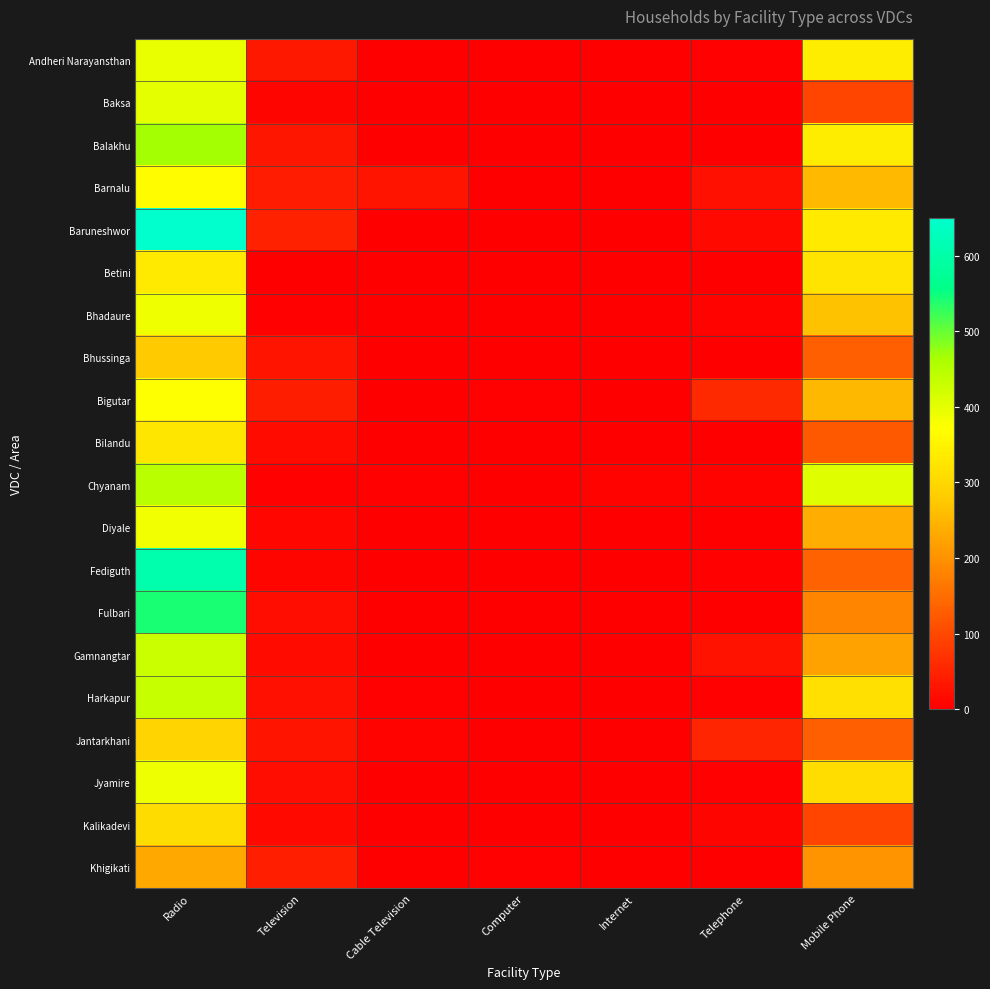

Reading left to right, list all the values displayed in this chart.

Andheri Narayansthan: Radio=394	Television=35	Cable Television=2	Computer=0	Internet=0	Telephone=4	Mobile Phone=339
Baksa: Radio=399	Television=8	Cable Television=0	Computer=0	Internet=0	Telephone=1	Mobile Phone=95
Balakhu: Radio=467	Television=32	Cable Television=0	Computer=0	Internet=0	Telephone=0	Mobile Phone=339
Barnalu: Radio=366	Television=40	Cable Television=28	Computer=1	Internet=0	Telephone=23	Mobile Phone=255
Baruneshwor: Radio=650	Television=47	Cable Television=0	Computer=1	Internet=0	Telephone=13	Mobile Phone=333
Betini: Radio=333	Television=1	Cable Television=0	Computer=0	Internet=0	Telephone=1	Mobile Phone=323
Bhadaure: Radio=388	Television=5	Cable Television=1	Computer=0	Internet=0	Telephone=7	Mobile Phone=266
Bhussinga: Radio=278	Television=28	Cable Television=2	Computer=1	Internet=0	Telephone=0	Mobile Phone=132
Bigutar: Radio=373	Television=41	Cable Television=1	Computer=4	Internet=0	Telephone=56	Mobile Phone=253
Bilandu: Radio=325	Television=17	Cable Television=1	Computer=0	Internet=0	Telephone=2	Mobile Phone=122
Chyanam: Radio=445	Television=5	Cable Television=5	Computer=1	Internet=6	Telephone=7	Mobile Phone=404
Diyale: Radio=384	Television=11	Cable Television=0	Computer=1	Internet=0	Telephone=0	Mobile Phone=238
Fediguth: Radio=605	Television=9	Cable Television=0	Computer=1	Internet=0	Telephone=3	Mobile Phone=135
Fulbari: Radio=541	Television=20	Cable Television=1	Computer=1	Internet=0	Telephone=1	Mobile Phone=181
Gamnangtar: Radio=428	Television=16	Cable Television=0	Computer=0	Internet=0	Telephone=26	Mobile Phone=222
Harkapur: Radio=434	Television=23	Cable Television=4	Computer=1	Internet=0	Telephone=4	Mobile Phone=317
Jantarkhani: Radio=292	Television=30	Cable Television=6	Computer=2	Internet=1	Telephone=51	Mobile Phone=132
Jyamire: Radio=391	Television=19	Cable Television=1	Computer=0	Internet=0	Telephone=4	Mobile Phone=311
Kalikadevi: Radio=308	Television=14	Cable Television=0	Computer=0	Internet=0	Telephone=10	Mobile Phone=95
Khigikati: Radio=233	Television=45	Cable Television=1	Computer=3	Internet=0	Telephone=0	Mobile Phone=201